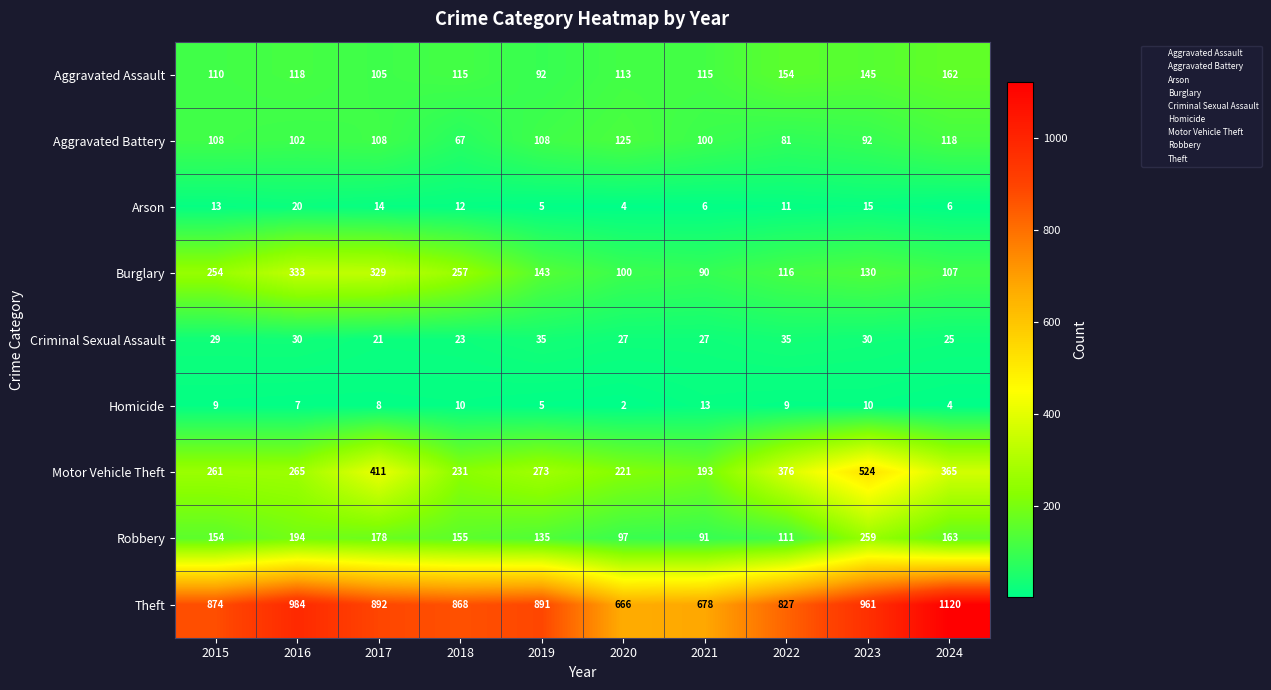

True or false: Burglary has a value of 116 at 2022.

True